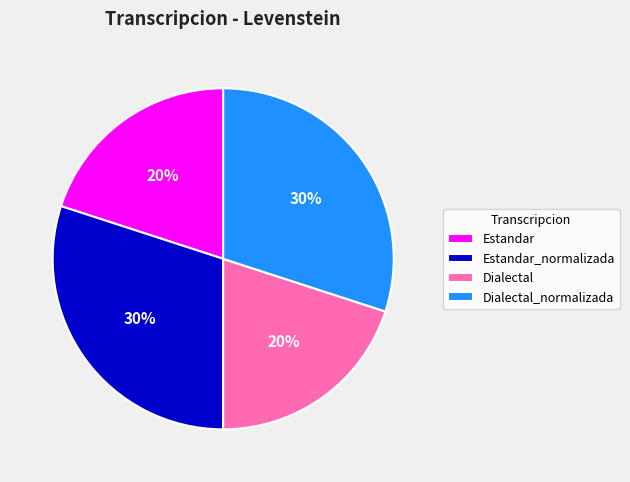

Is Dialectal_normalizada the majority of the pie?

No